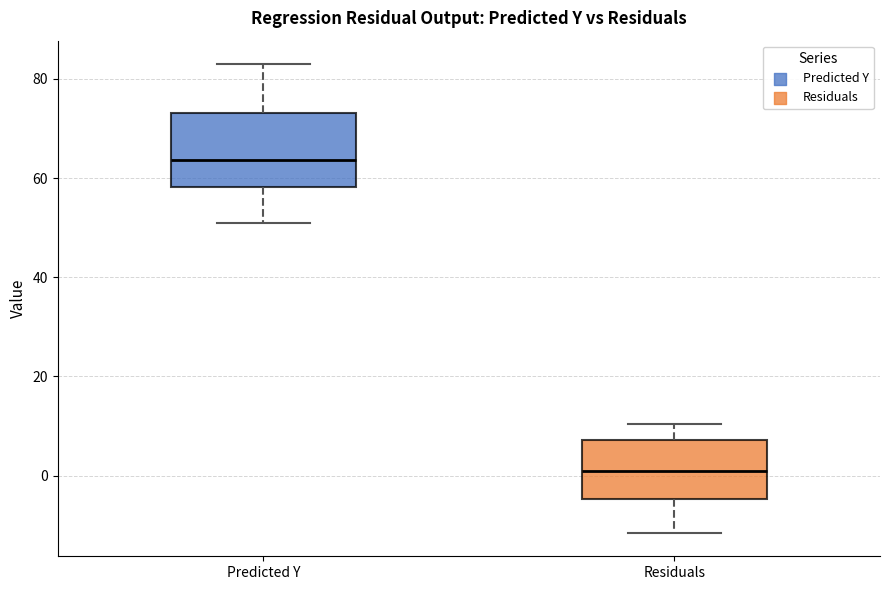

Where does the lower whisker of the box for Predicted Y end on the y-axis? The values are not printed on the chart, so give them approximately, as read against the axis.

50